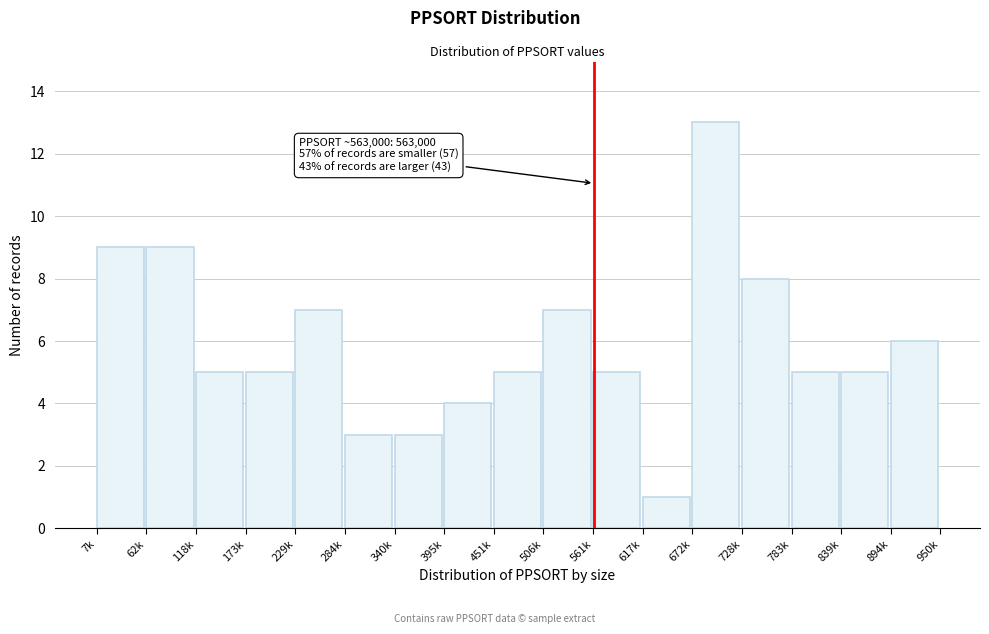

Reading left to right, what are all the values shown in this chart?

9	9	5	5	7	3	3	4	5	7	5	1	13	8	5	5	6